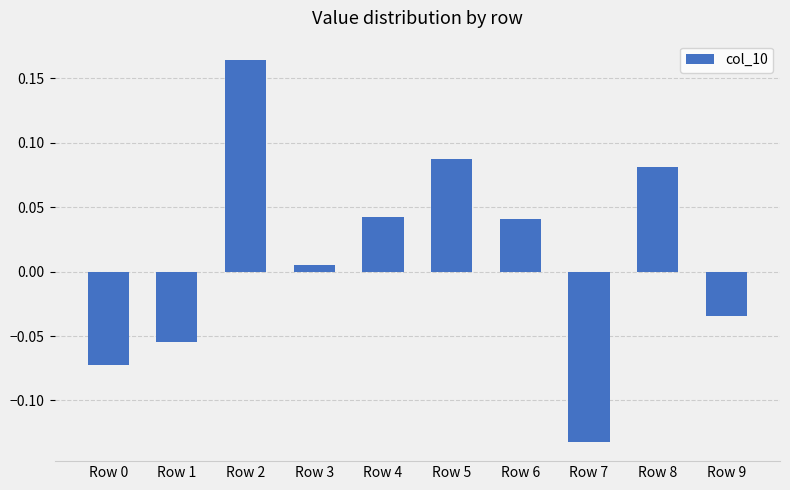

At which category does the chart reach its peak across all series?

Row 2